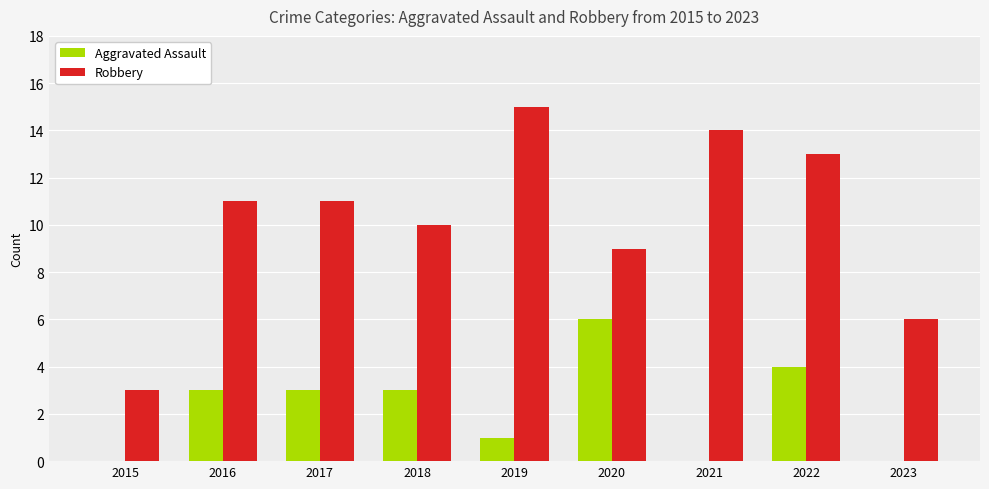

Reading left to right, list all the values displayed in this chart.

Aggravated Assault: 0	3	3	3	1	6	0	4	0
Robbery: 3	11	11	10	15	9	14	13	6